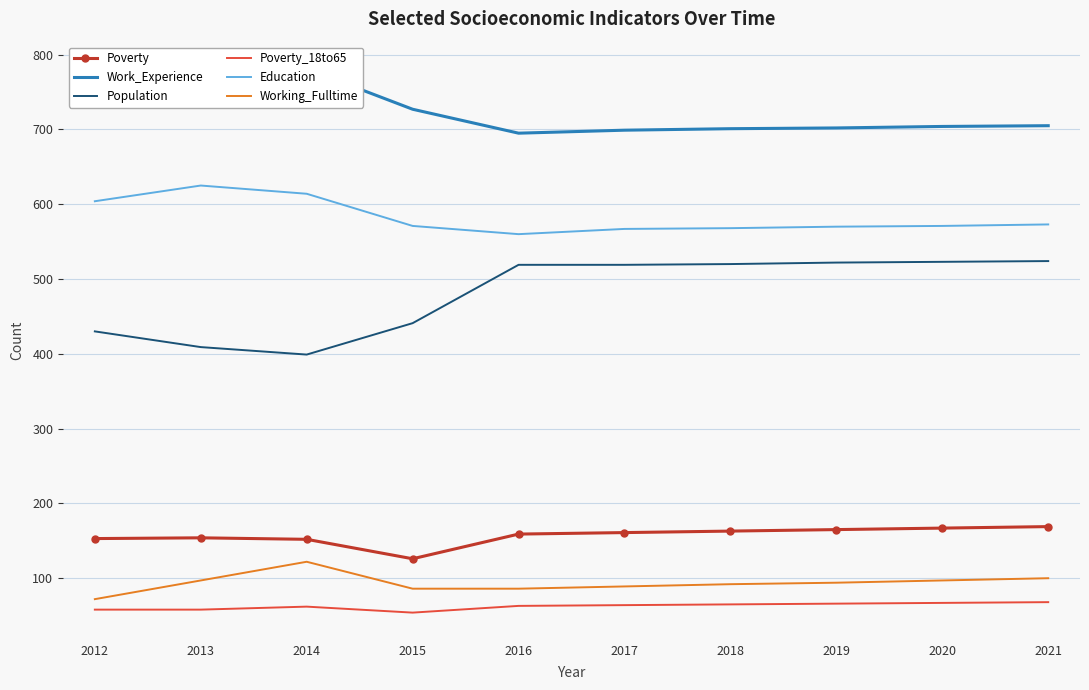

How many values in the Education series are below 571?

4